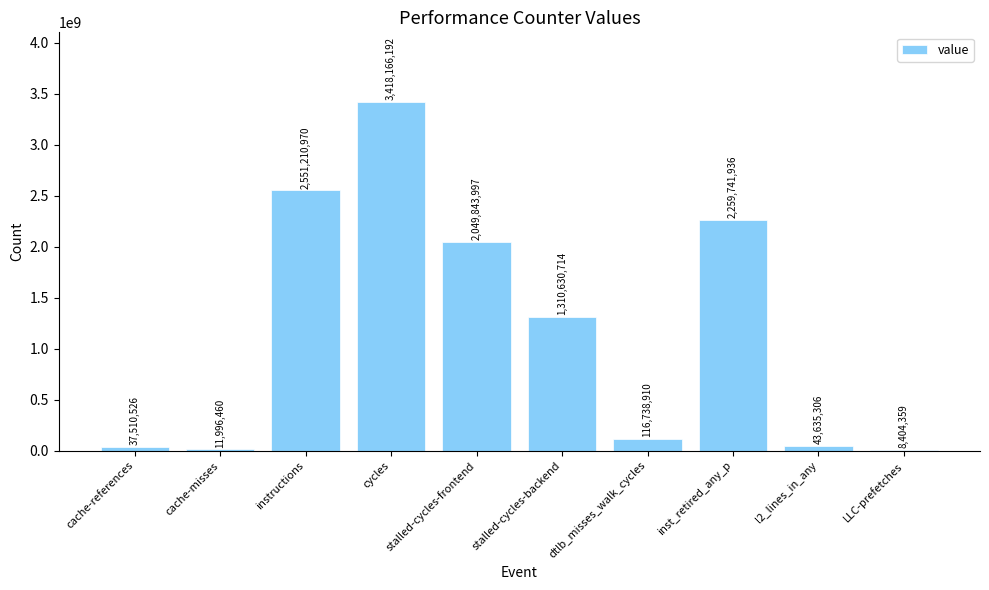

Which has a higher value, cache-references or stalled-cycles-backend?

stalled-cycles-backend